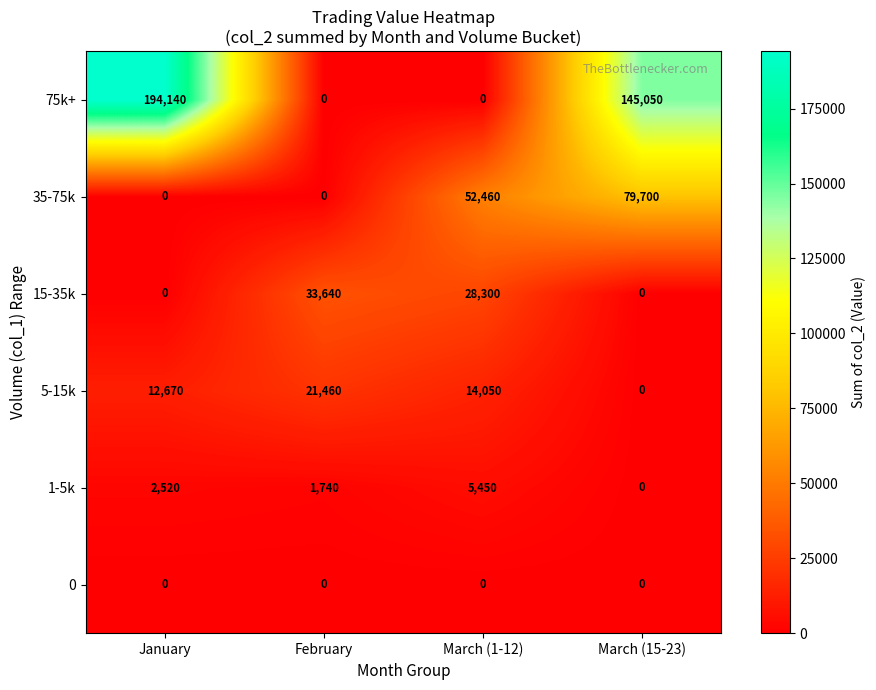

Which series has the largest range (max minus min)?

75k+